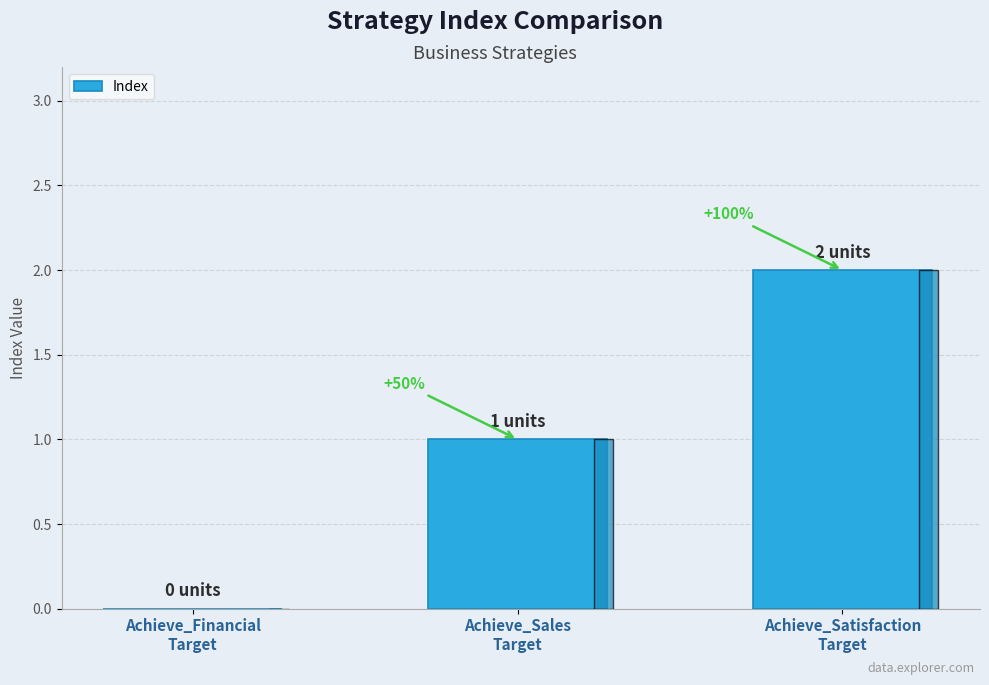

What is the maximum value shown in the chart?

2